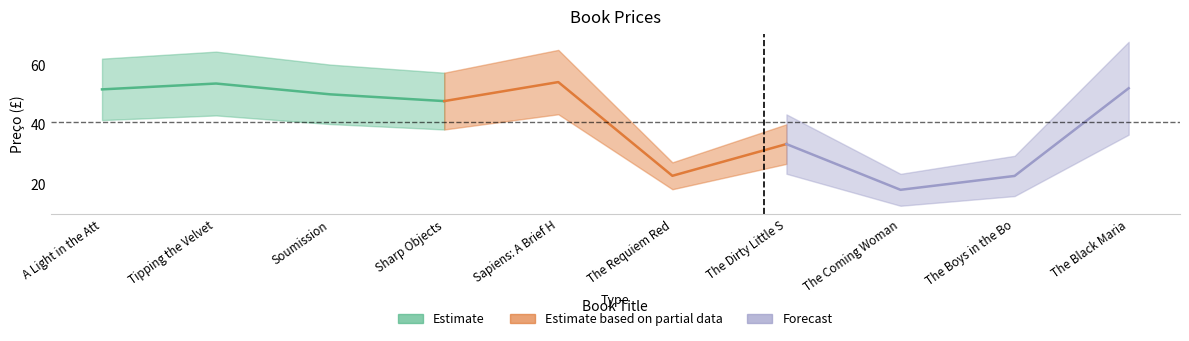

What is the label of the 2nd point from the left?

Tipping the Velvet